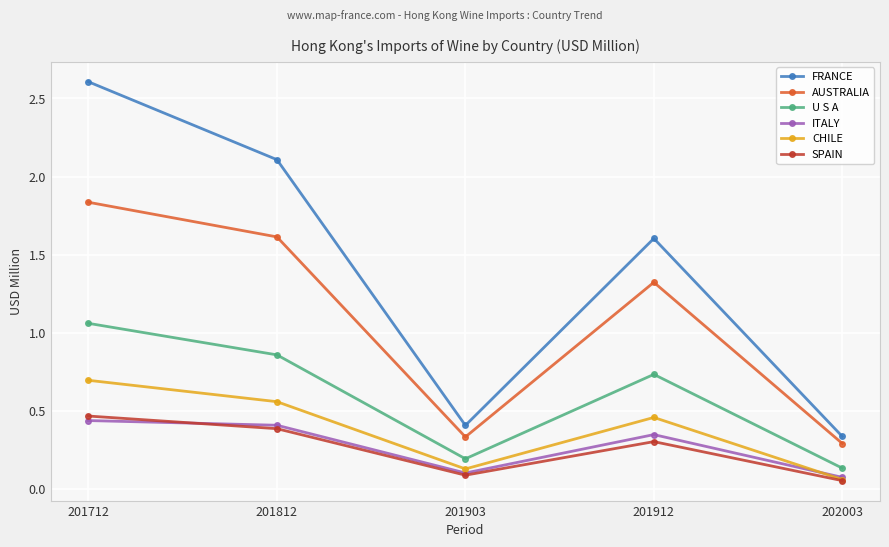

What is the difference between the highest and lowest values at 201712?

2.2